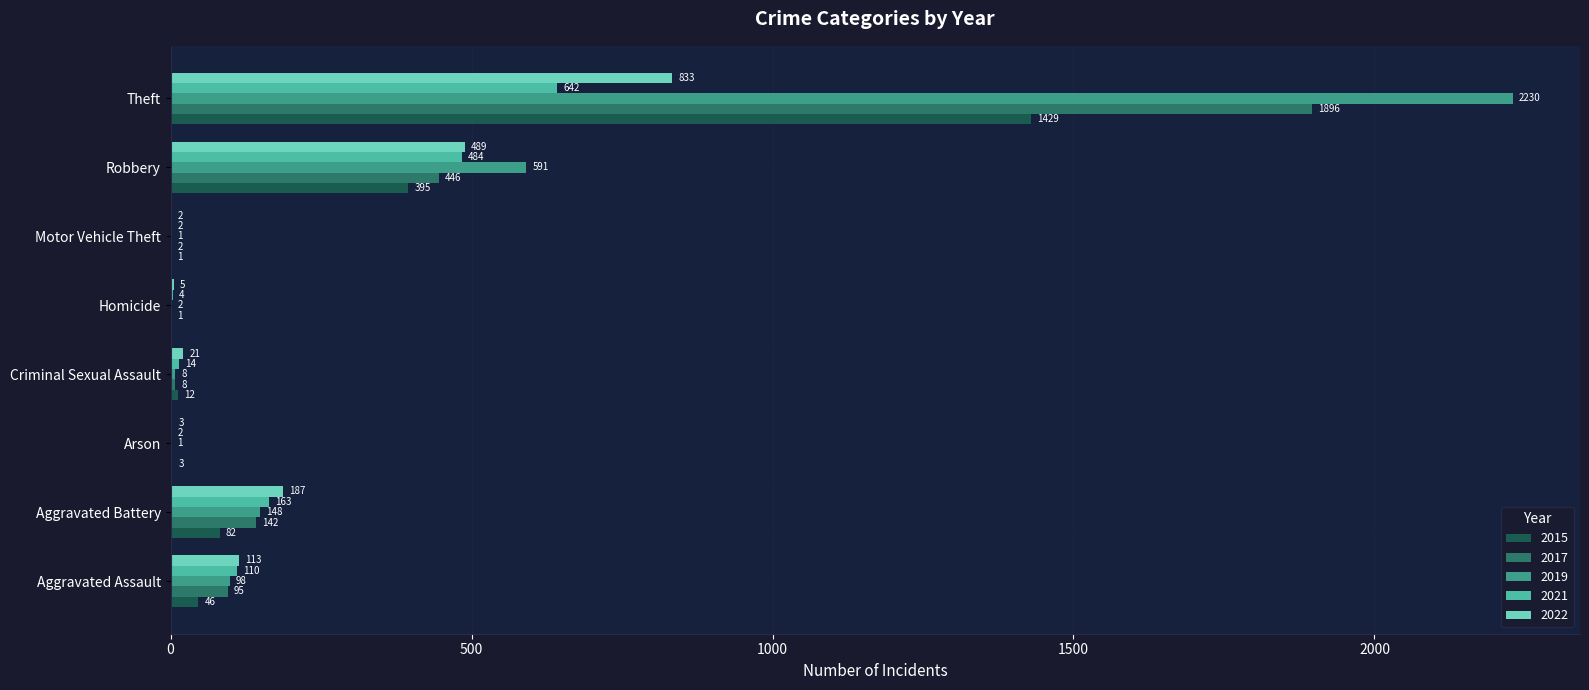

True or false: 2022 has a value of 46 at Aggravated Battery.

False